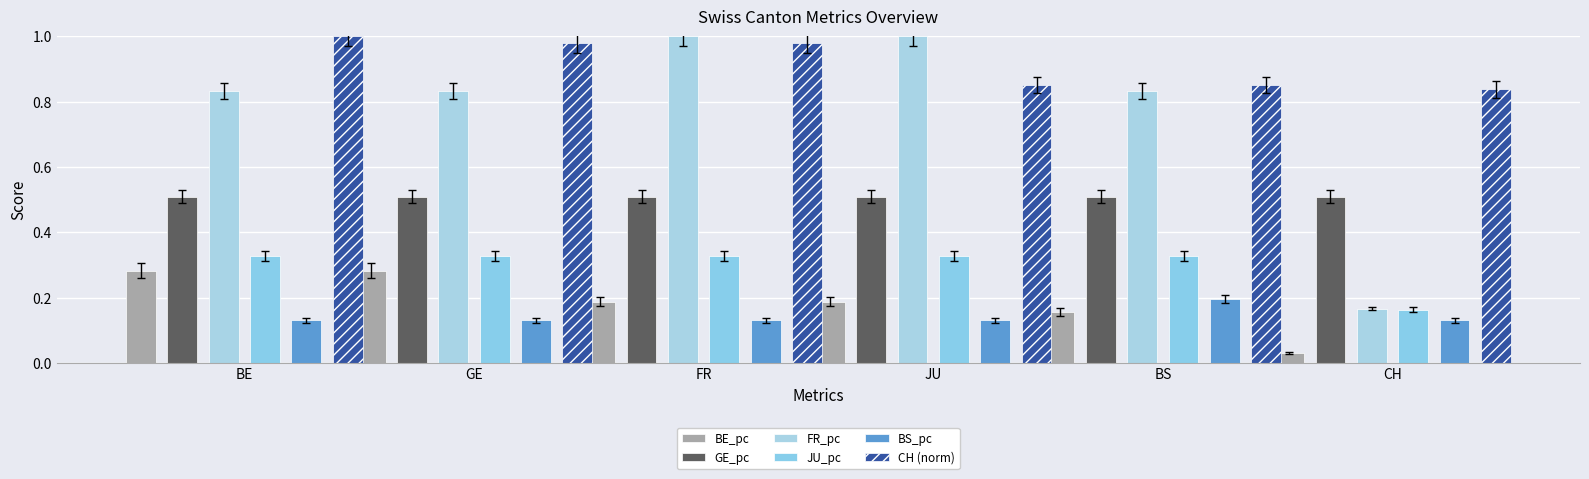

What is the value of the BE_pc bar at the 1st from the left?

0.3